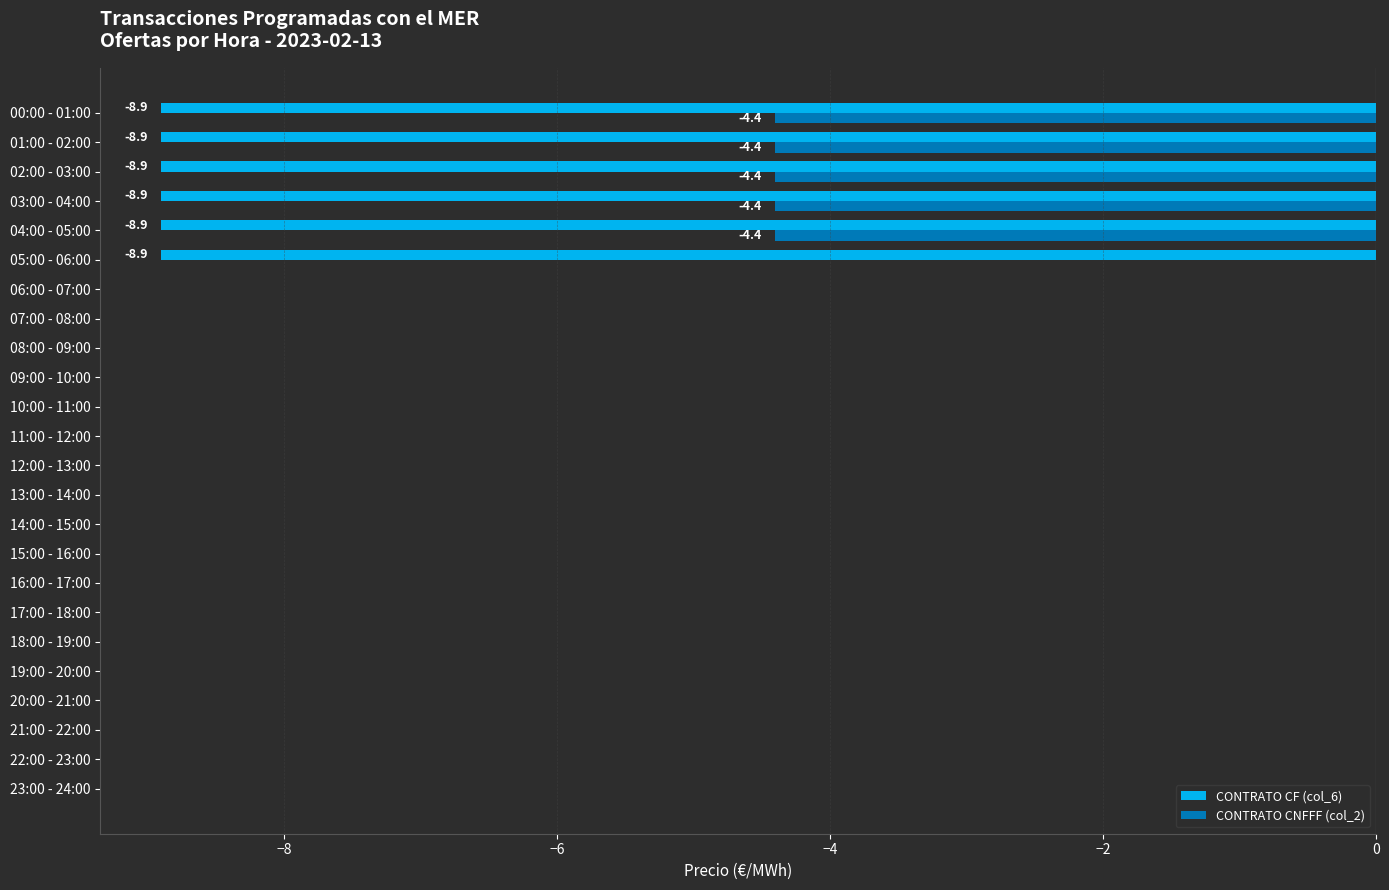

Which series has the largest total across all categories?

CONTRATO CNFFF (col_2)